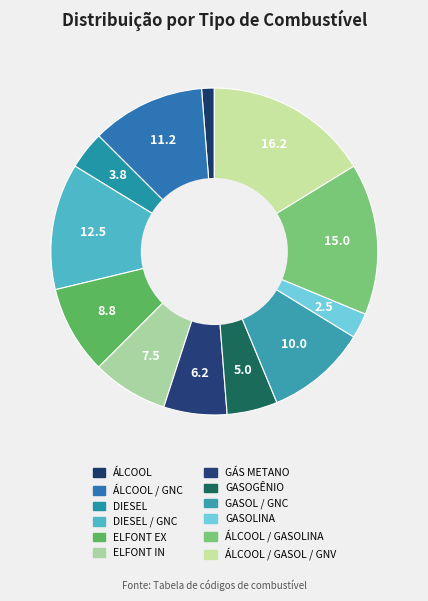

Count the number of slices in the pie.

12